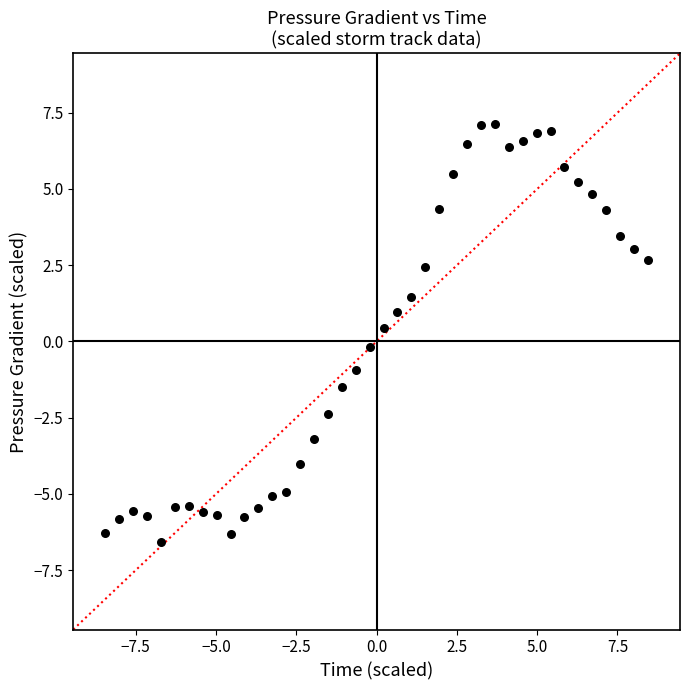

What is the range of X values (max minus min)?

16.9